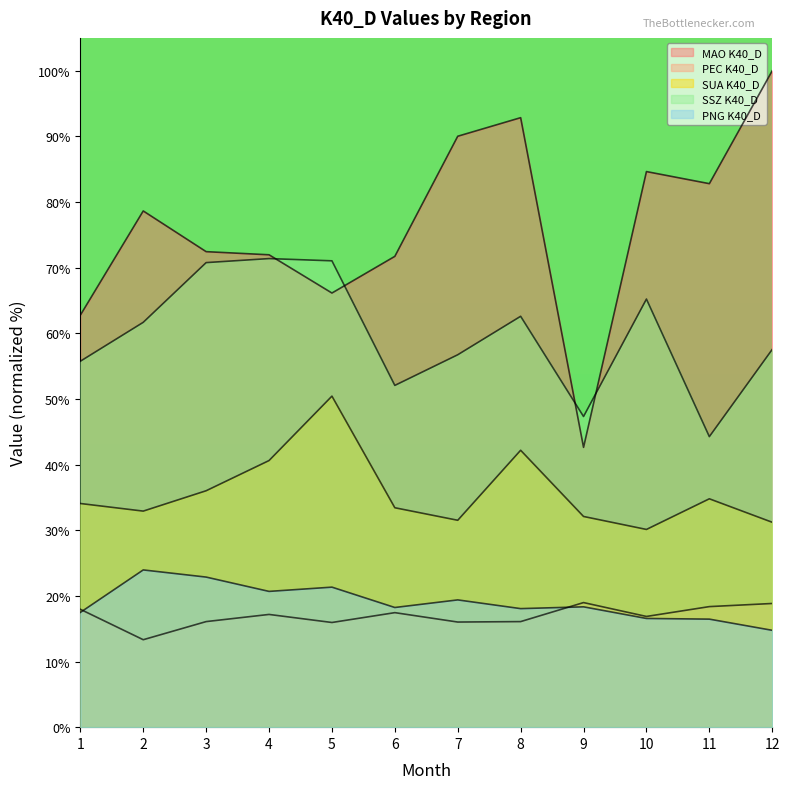

What is the sum of all PNG K40_D values?

228.1